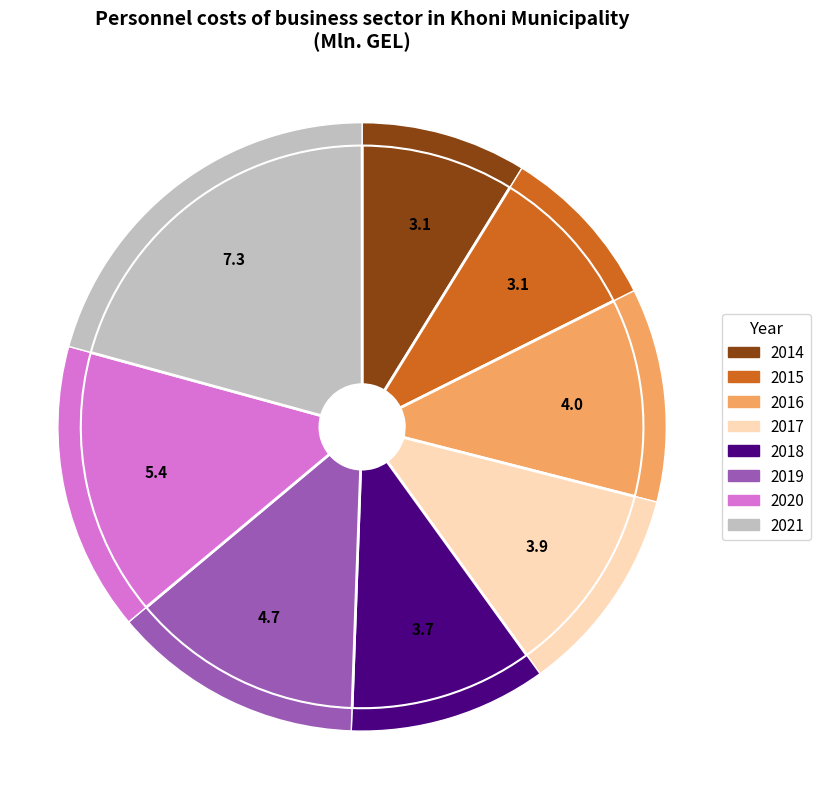

Rank the categories by value from lowest to highest.

2014, 2015, 2018, 2017, 2016, 2019, 2020, 2021